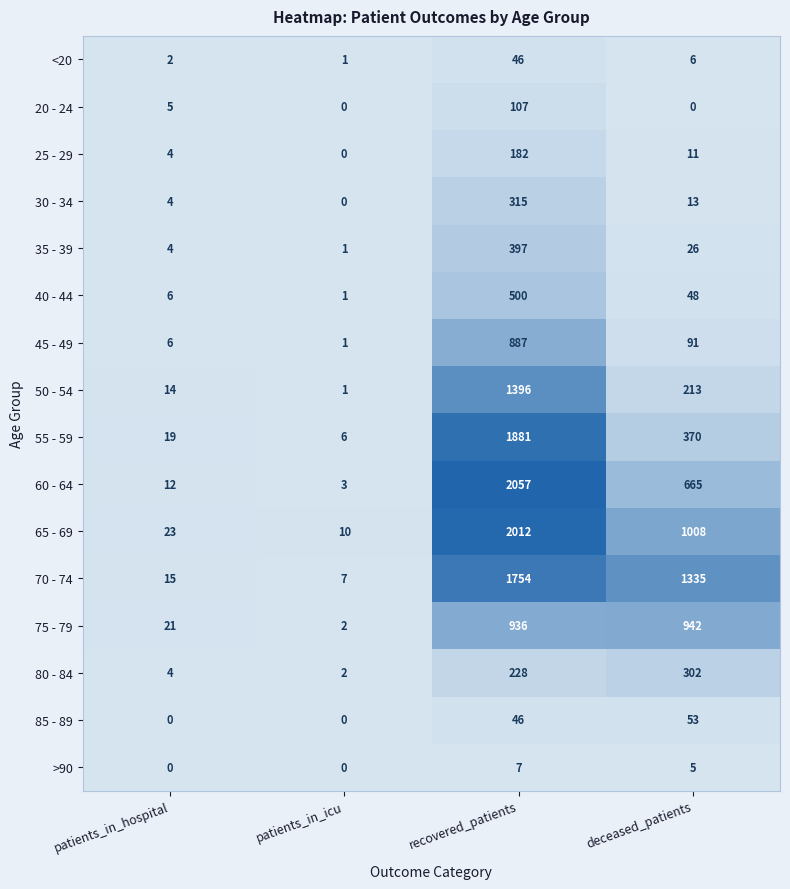

What is the difference between the second highest and minimum values in the 85 - 89 series?

46